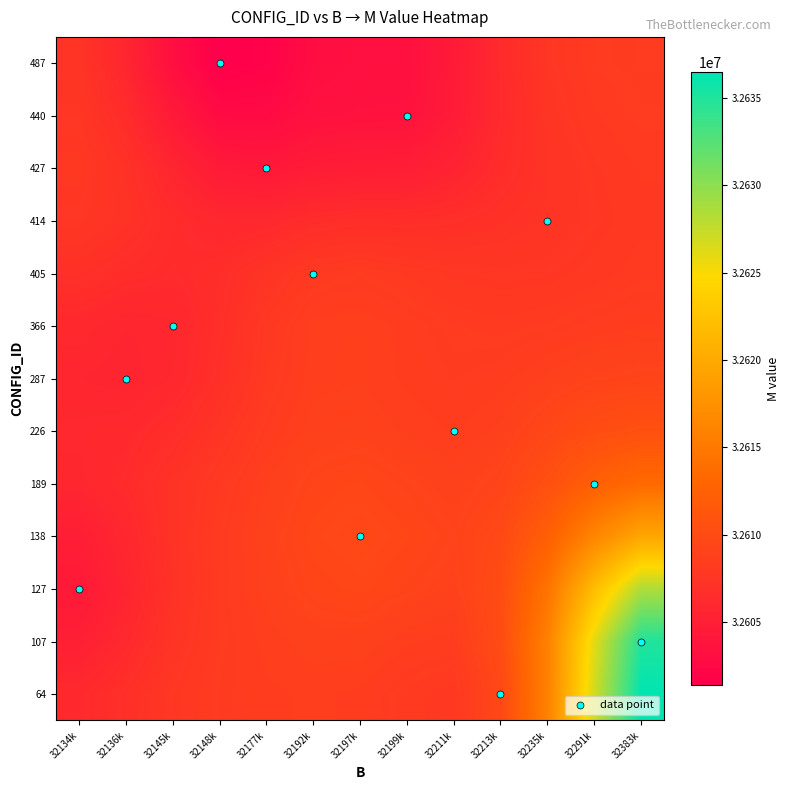

Which category has the lowest value across all series?

32148k